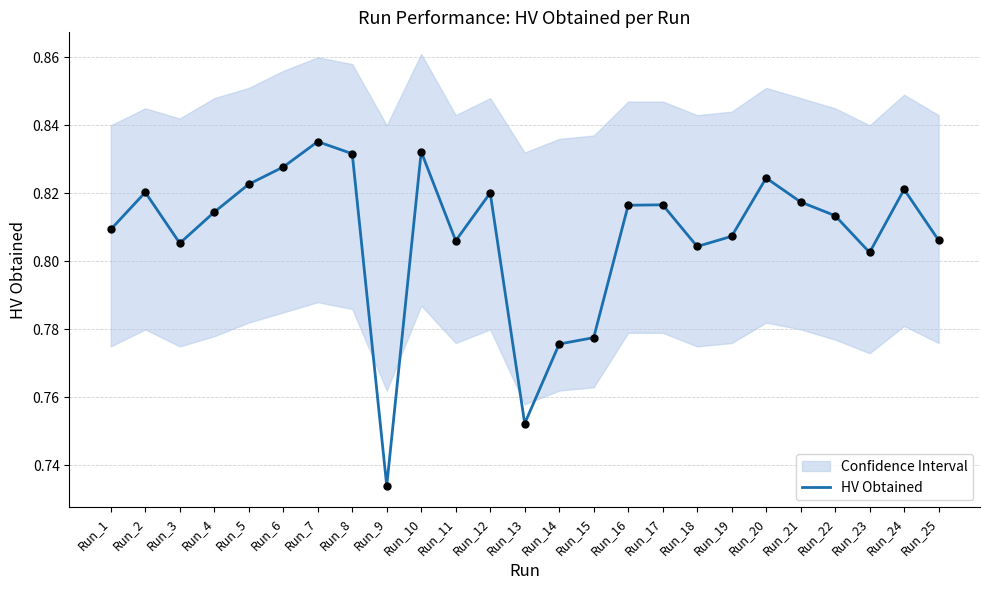

Which has a higher value, Run_4 or Run_17?

Run_17